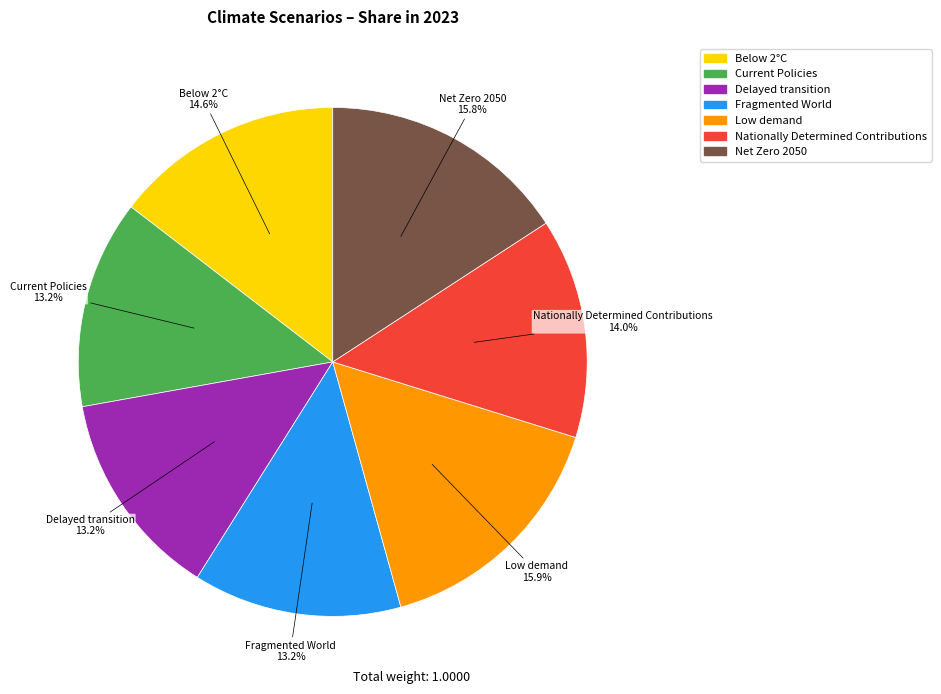

To the nearest percent, what percentage of the pie is Delayed transition?

13%